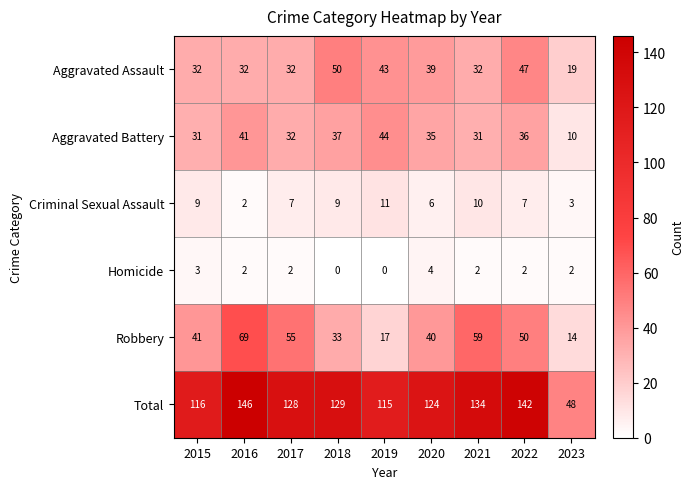

What is the lowest value of the Robbery series?

14